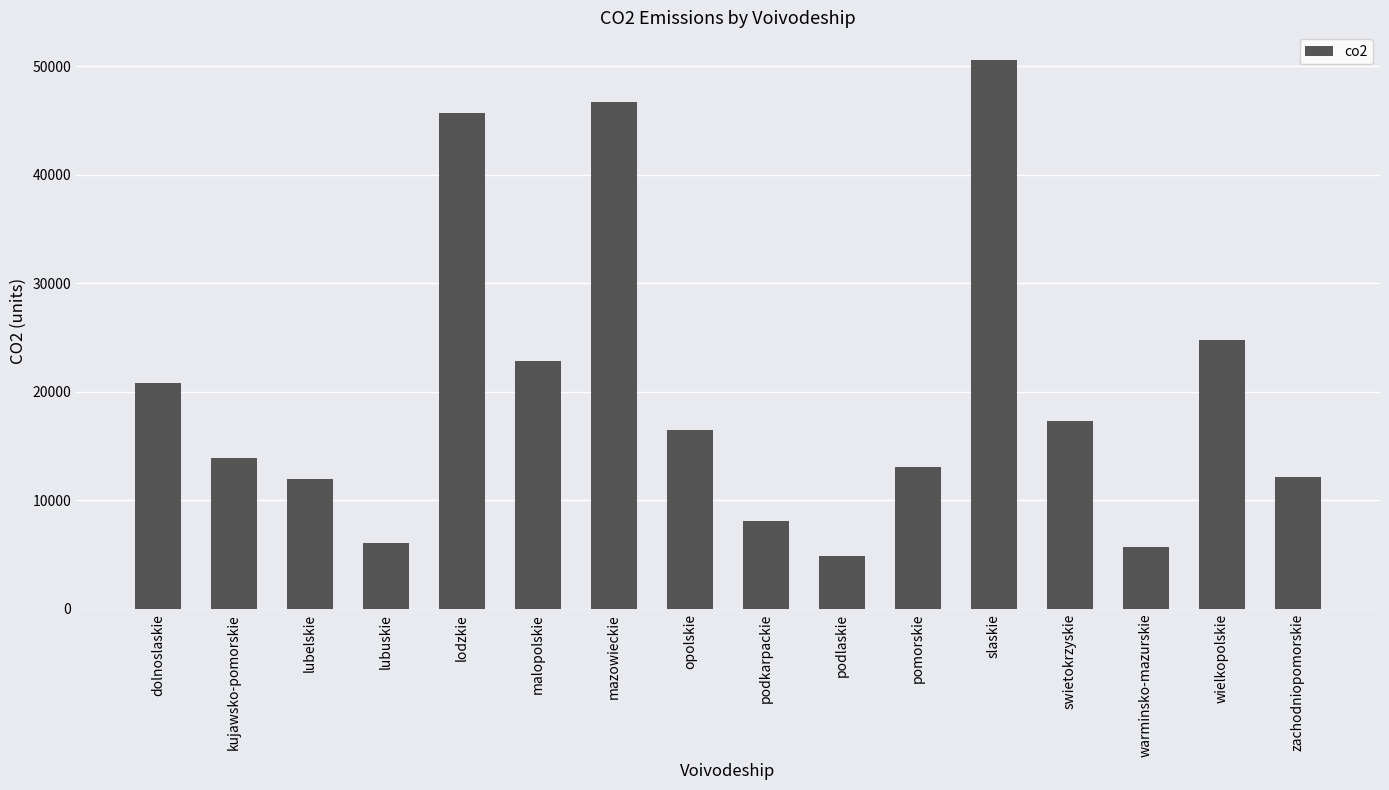

How many values are below 16471?

8